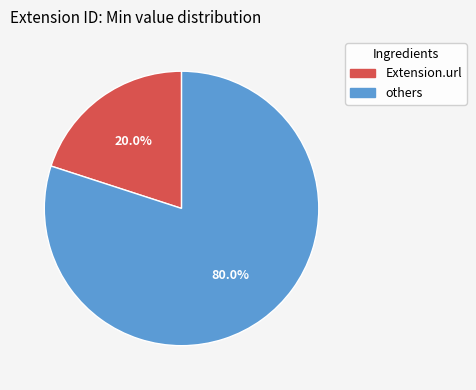

Is there any slice that represents more than half of the pie?

Yes